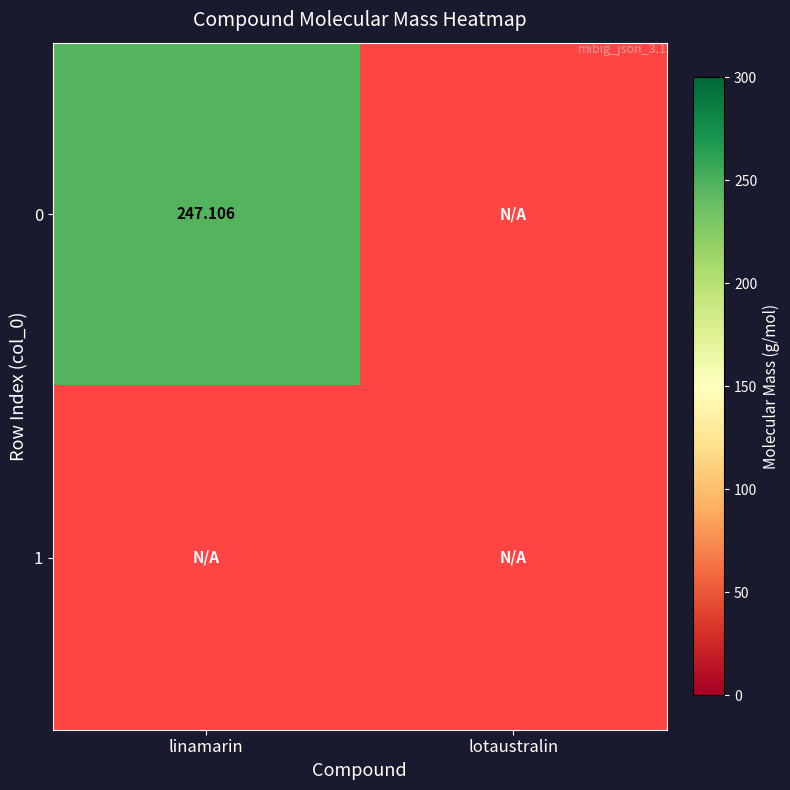

Is it true that 1 equals 0.0 at lotaustralin?

True